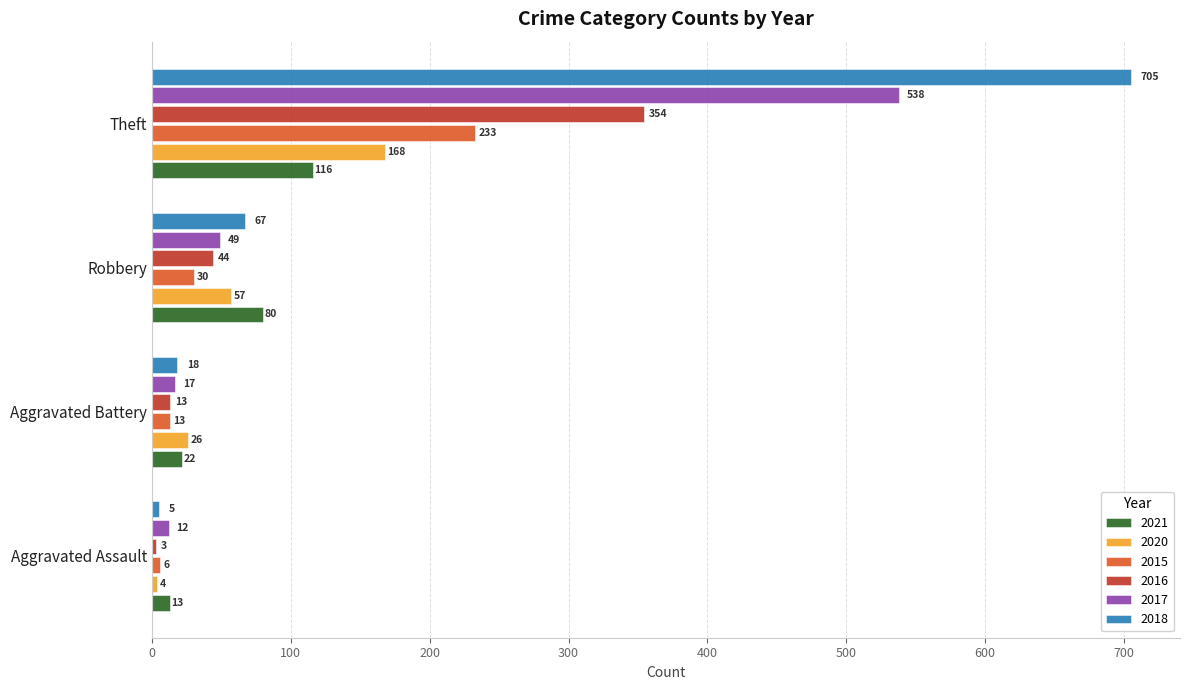

How many series are shown in this chart?

6